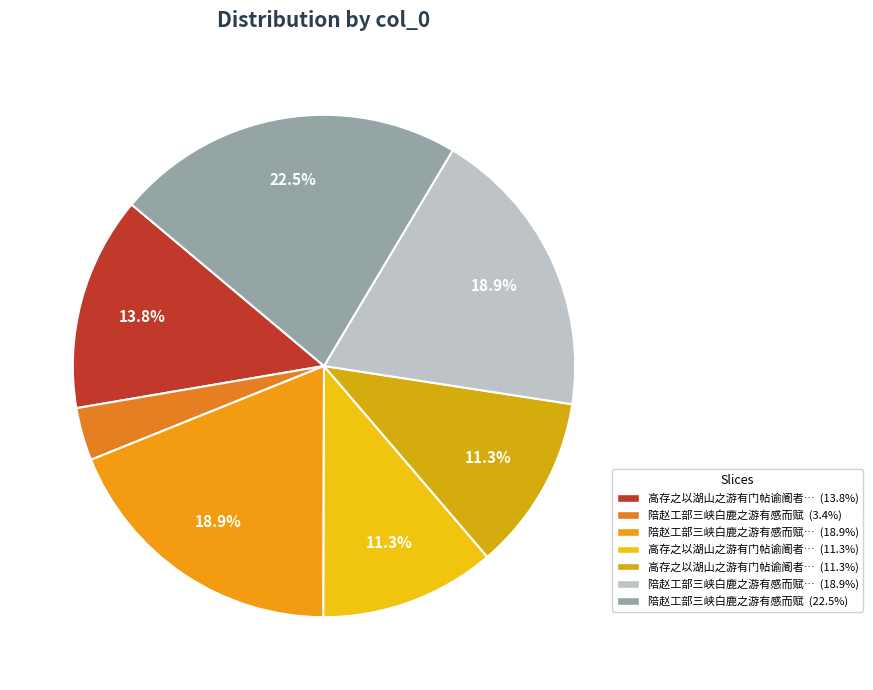

How many segments does this pie chart have?

7